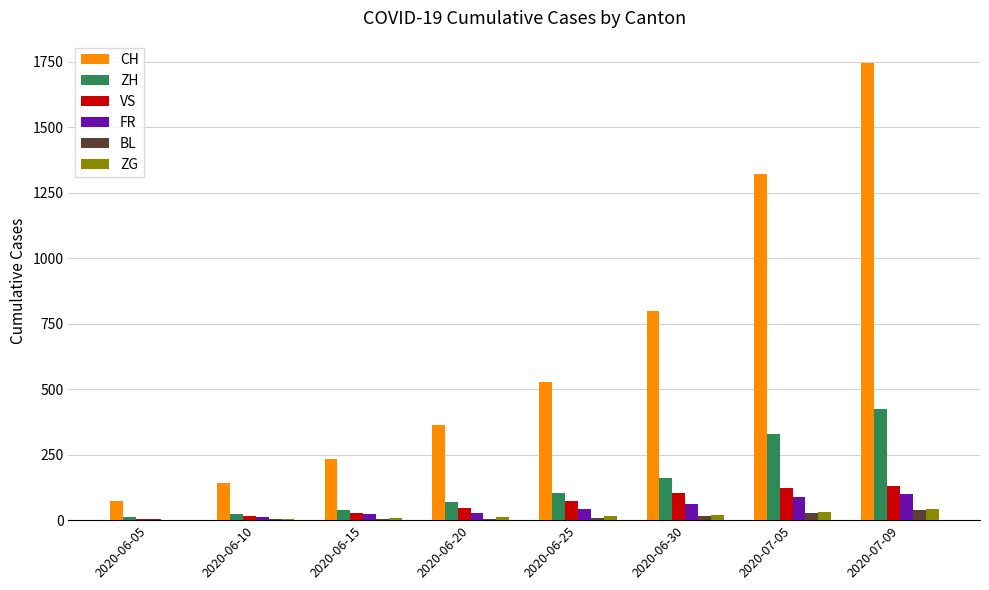

Is the value of VS at 2020-07-05 greater than the value of CH at 2020-06-30?

No